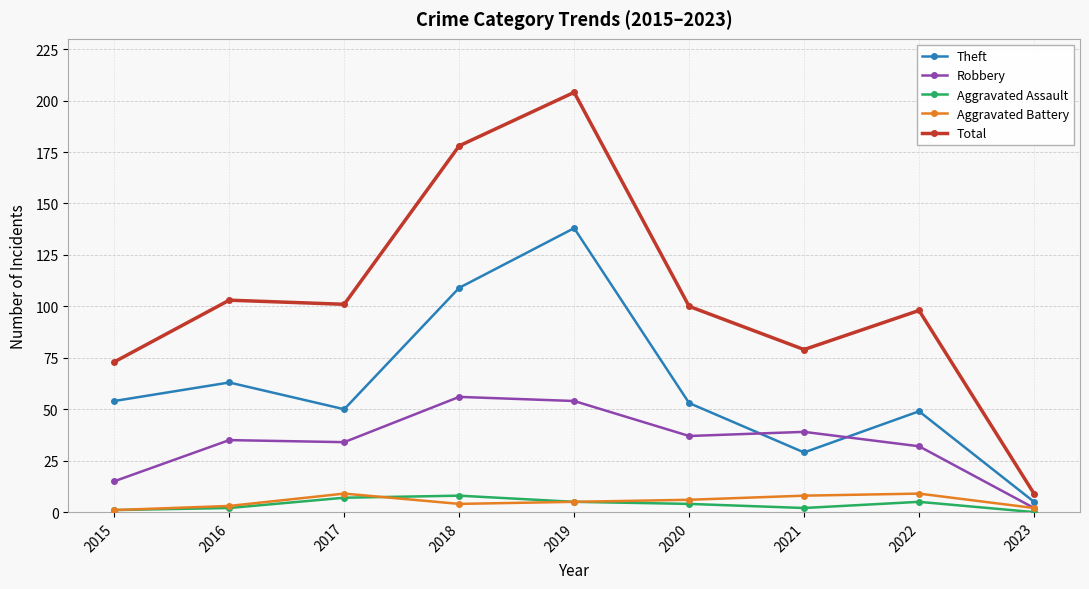

Which series has the widest spread of values?

Total